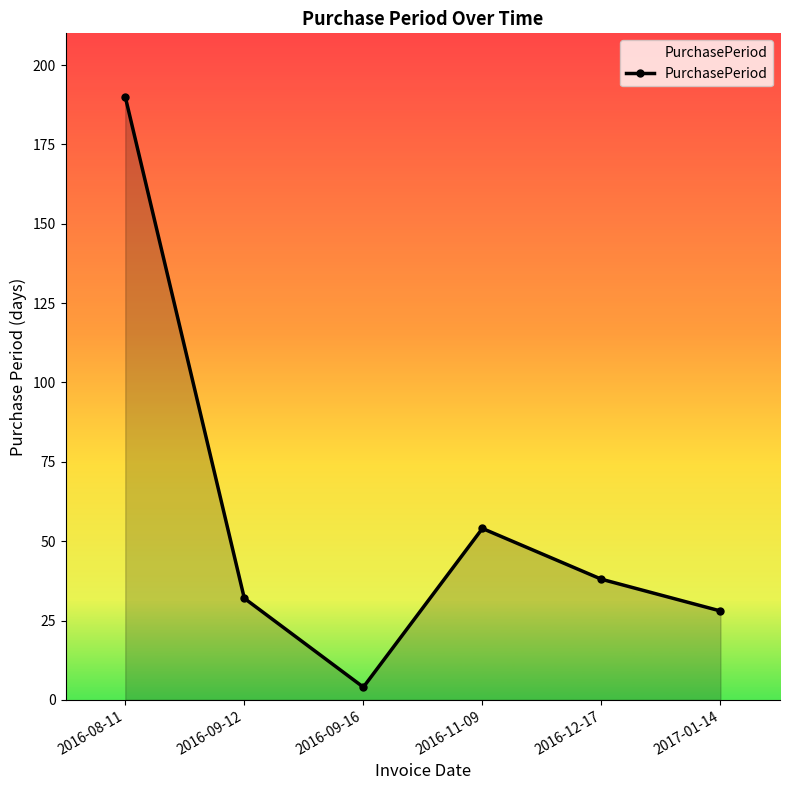

What is the minimum value shown in the chart?

4